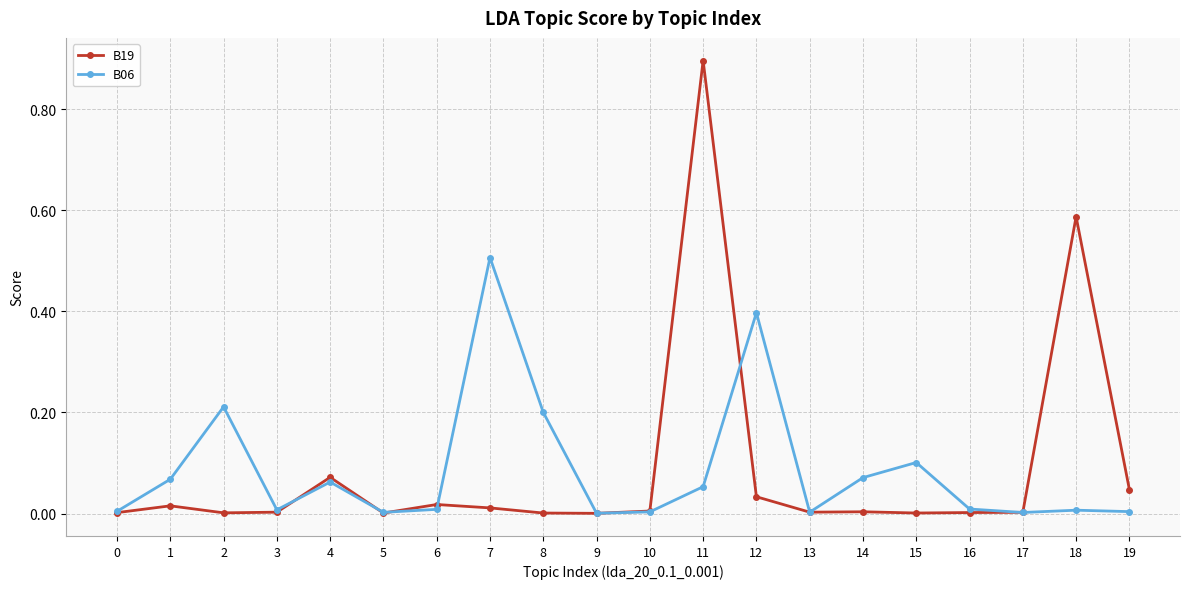

Which series has the largest range (max minus min)?

B19